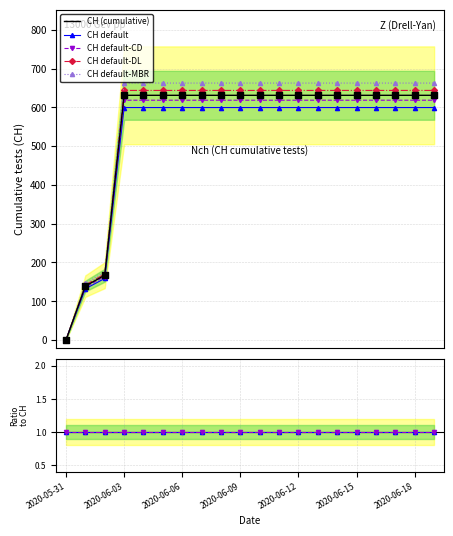

Which series reaches the maximum Y coordinate?

CH default-MBR